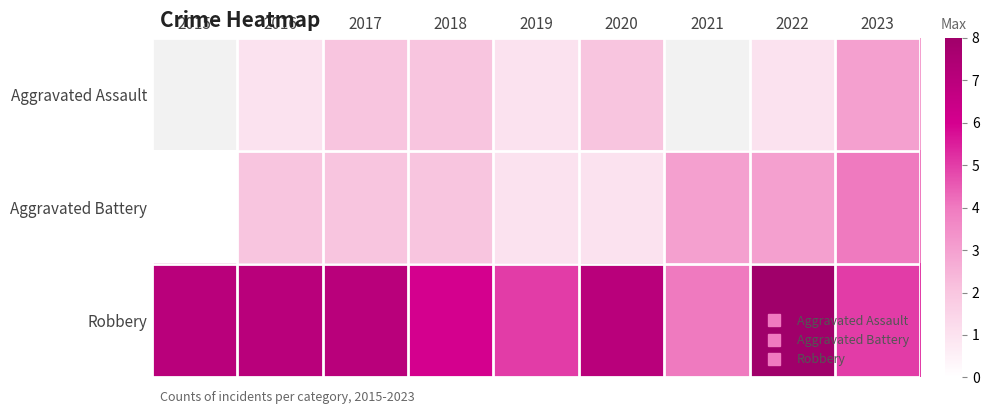

What is the total value across all series at 2020?

10.0